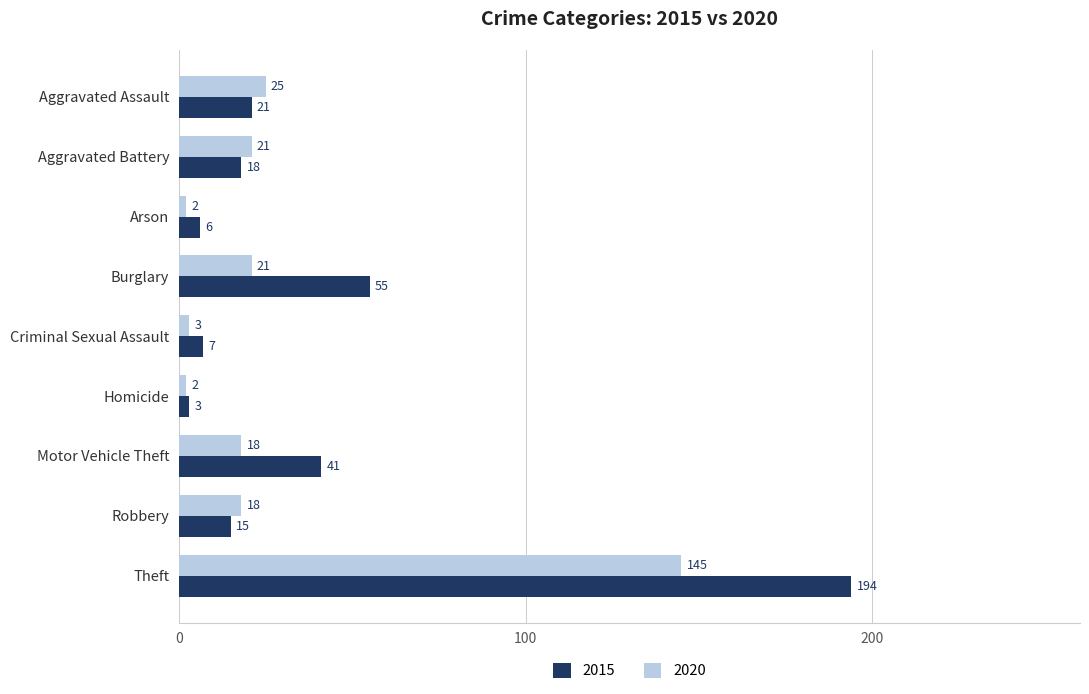

Is the value of 2015 at Robbery greater than the value of 2020 at Arson?

Yes